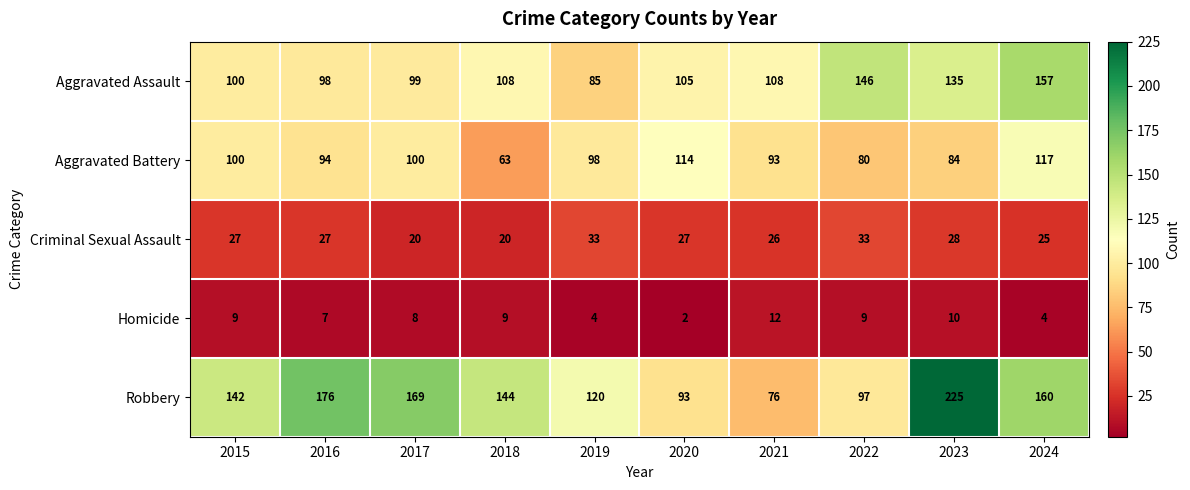

How many Homicide values are between 4 and 9?

7